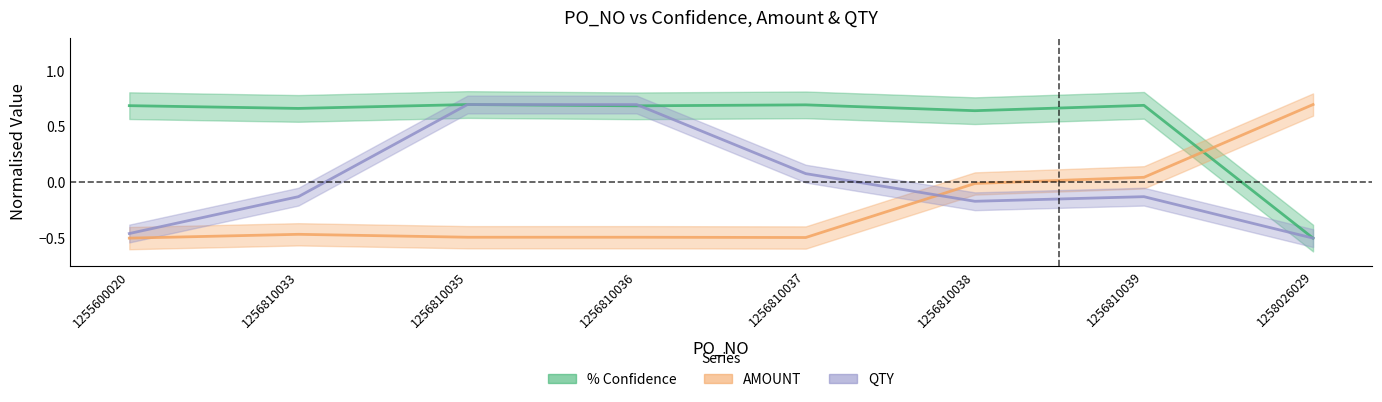

True or false: QTY and AMOUNT intersect in this chart.

True